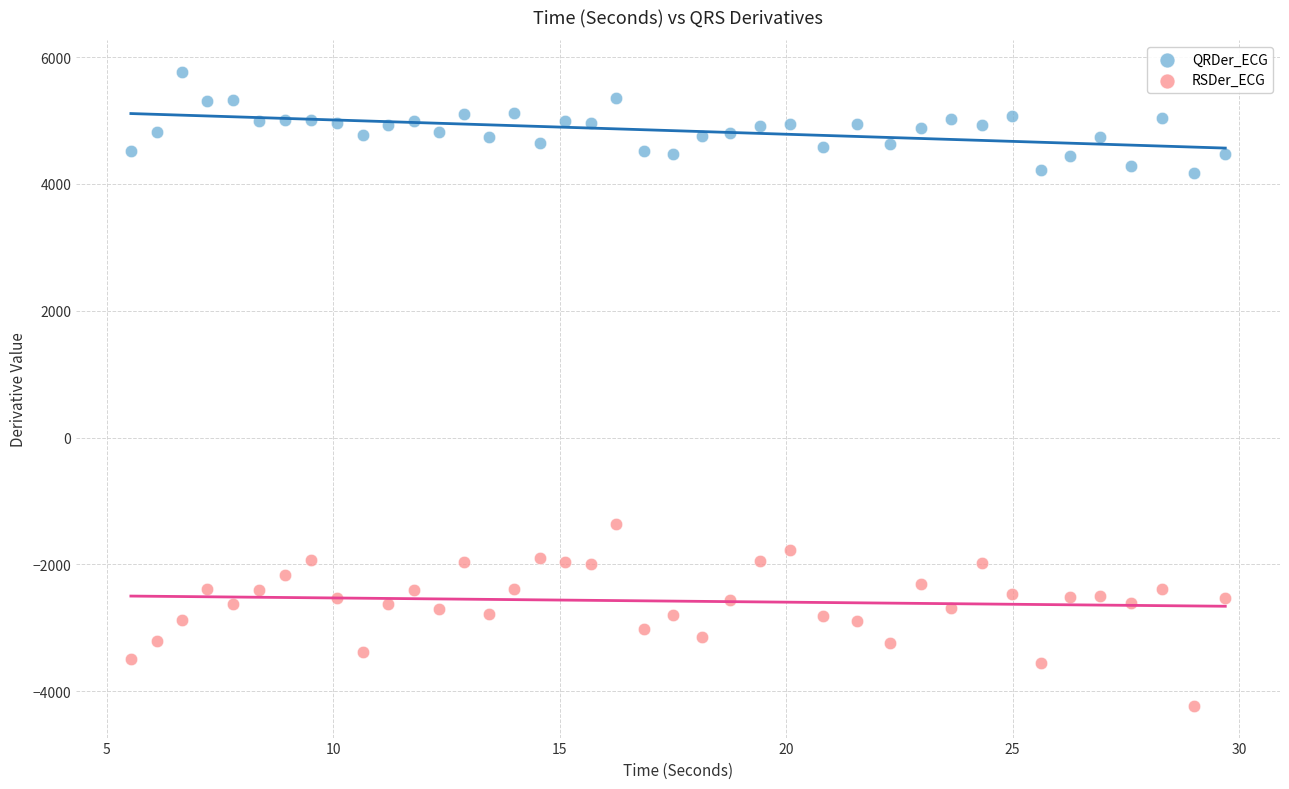

Across all series, what Y value is closest to 769?

-1363.9